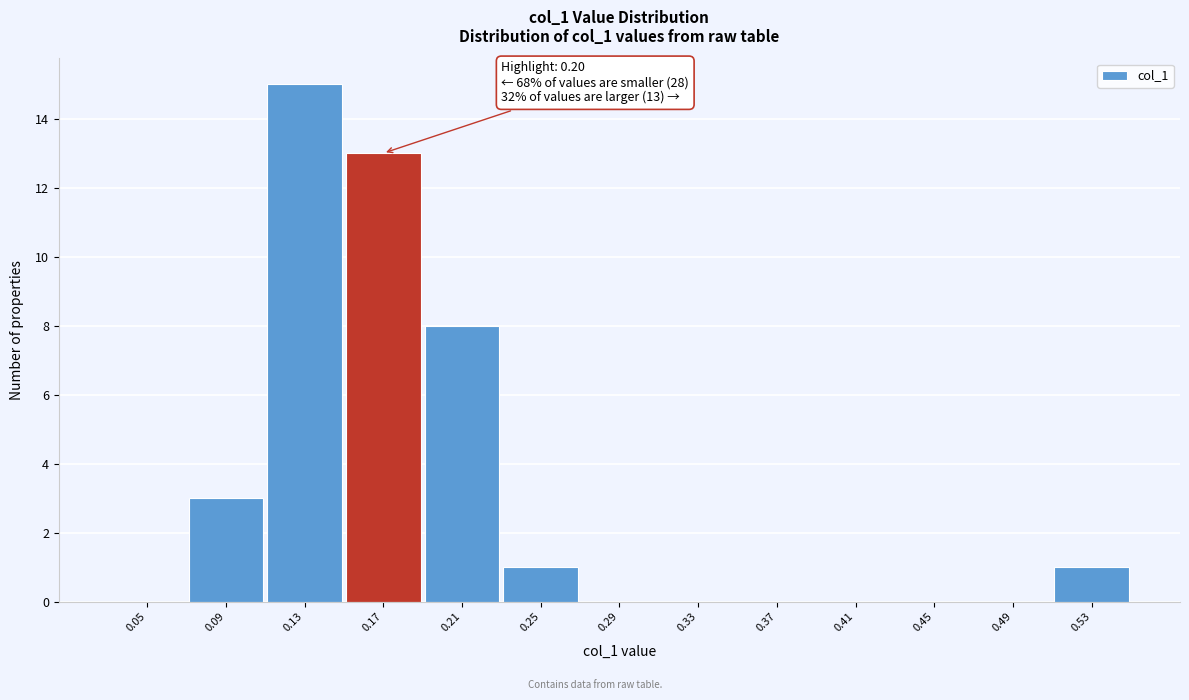

Reading right to left, list all the values displayed in this chart.

0.53=1	0.49=0	0.45=0	0.41=0	0.37=0	0.33=0	0.29=0	0.25=1	0.21=8	0.17=13	0.13=15	0.09=3	0.05=0